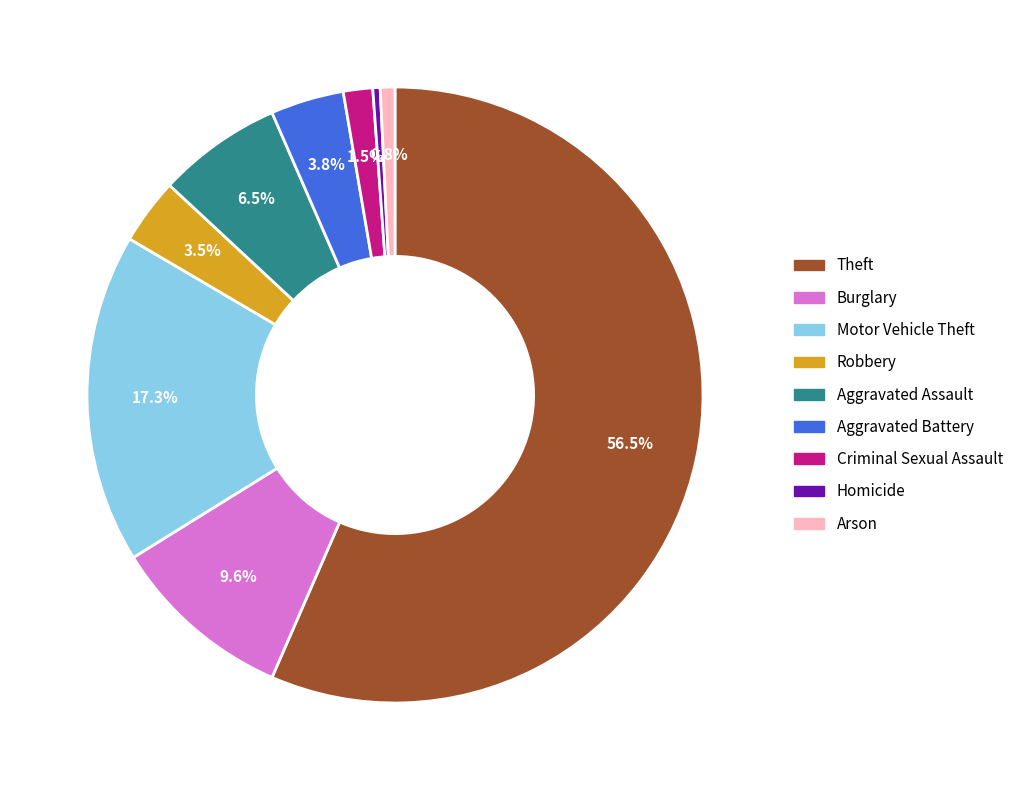

Which slice is the largest?

Theft